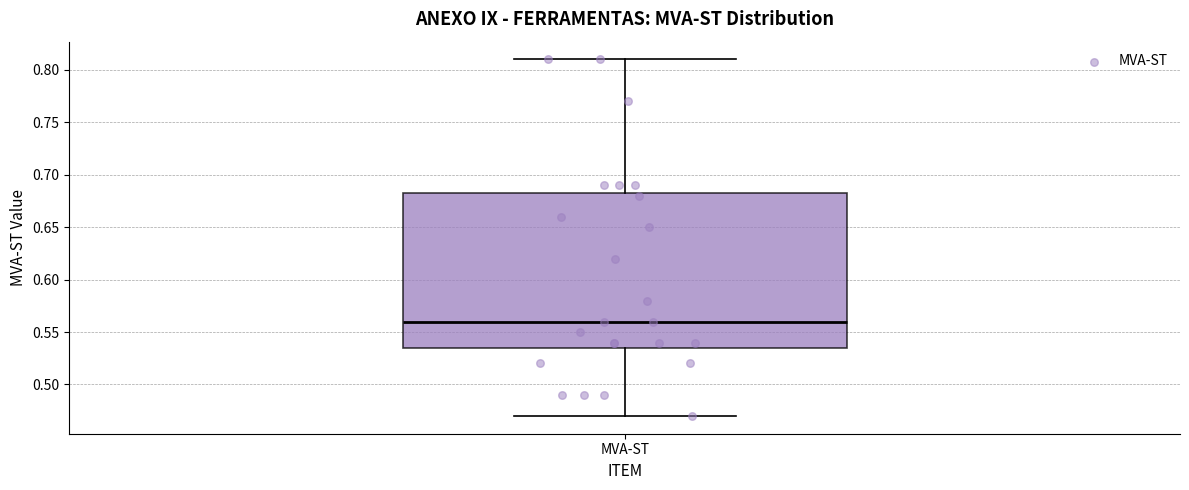

Transcribe this box plot: give where the median line is, the range the box spans, and where the two whiskers end, as read against the y-axis. The values are not printed on the chart, so give them approximately, as read against the axis.

median 0.560, box 0.535 to 0.685, whiskers 0.470 to 0.810